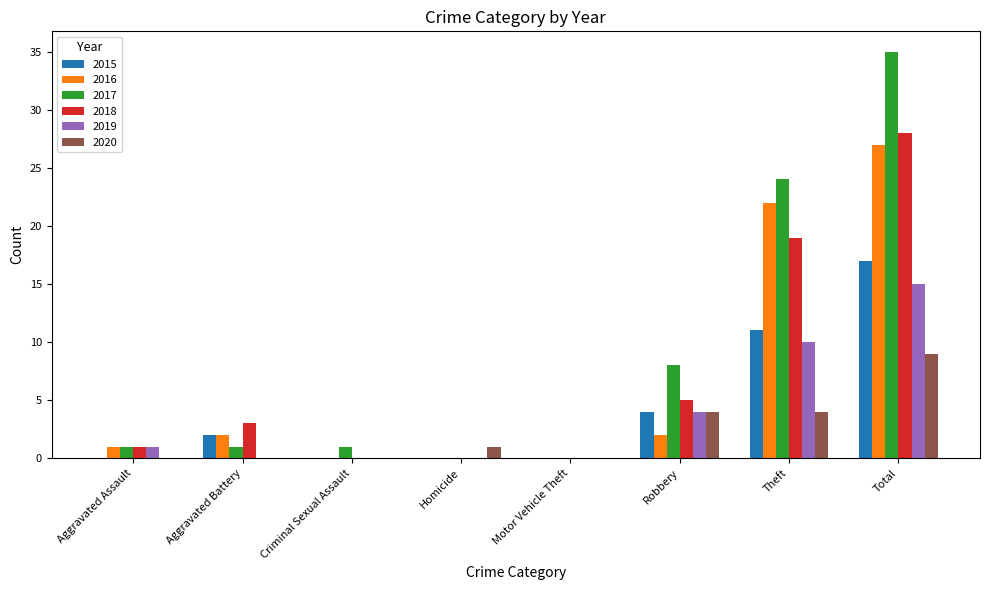

How many distinct data groups are displayed?

6